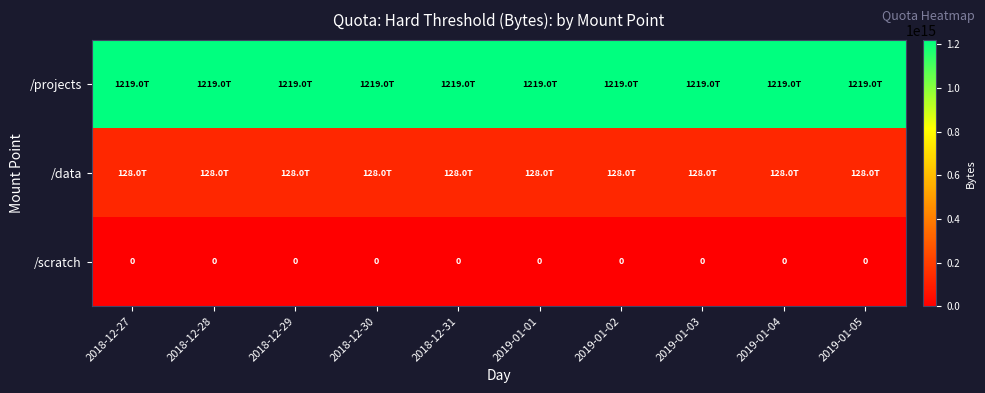

True or false: /scratch has a value of 0 at 2018-12-29.

True